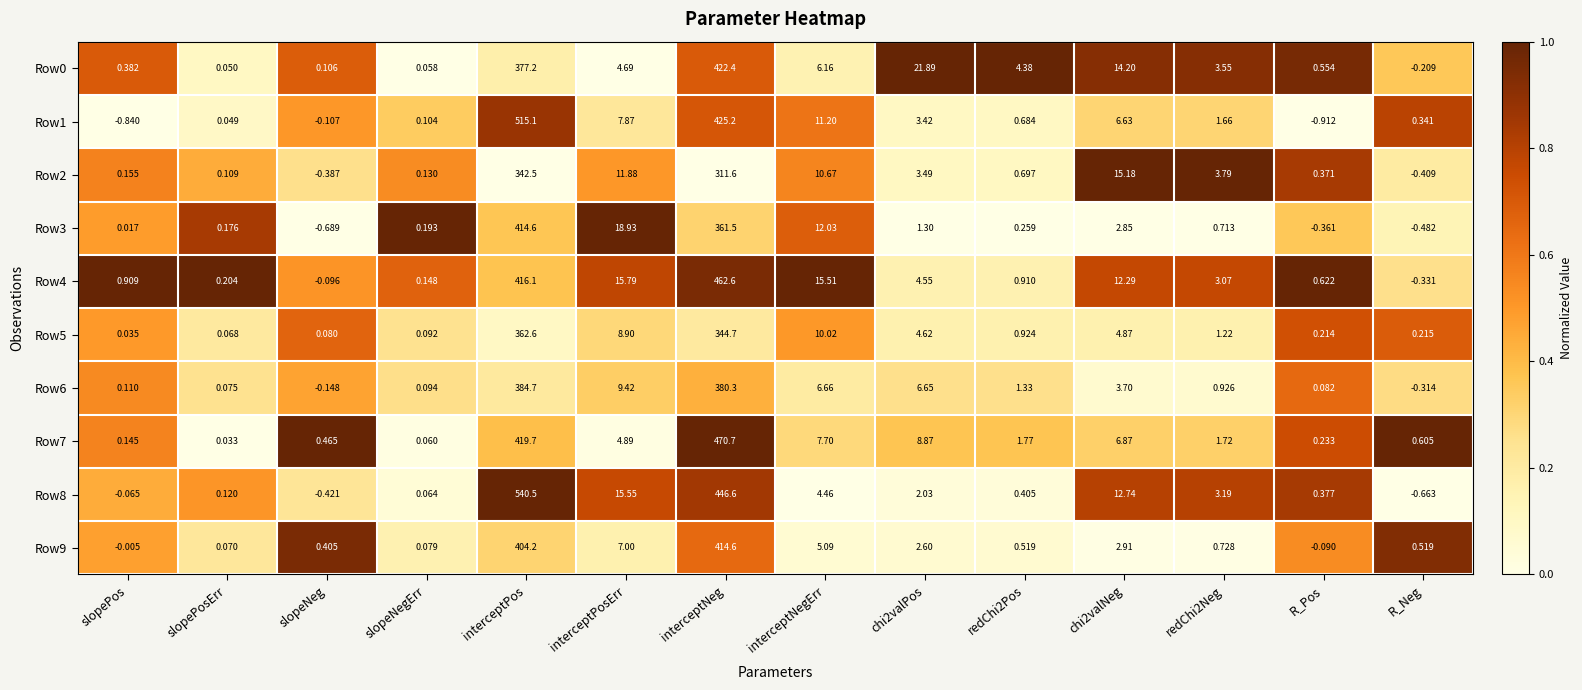

At which label does Row9 reach its minimum?

R_Pos